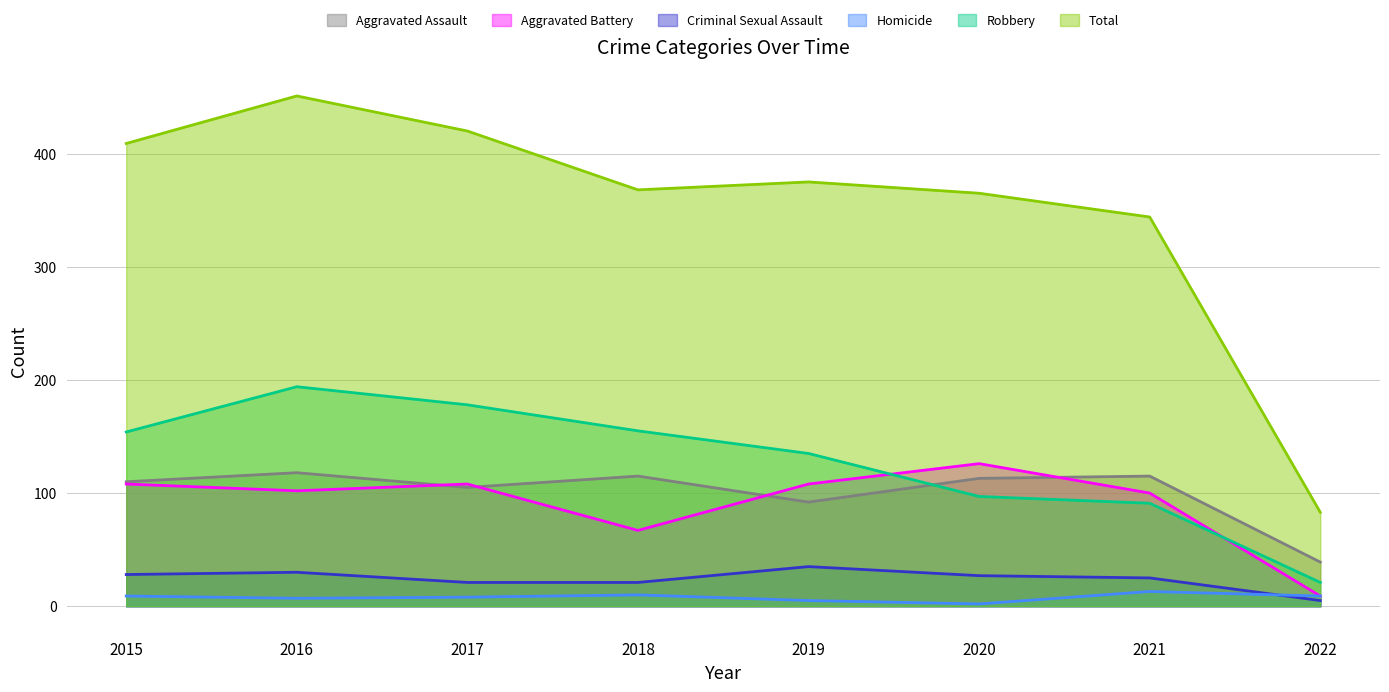

Is the value of Criminal Sexual Assault at 2021 greater than the value of Total at 2019?

No